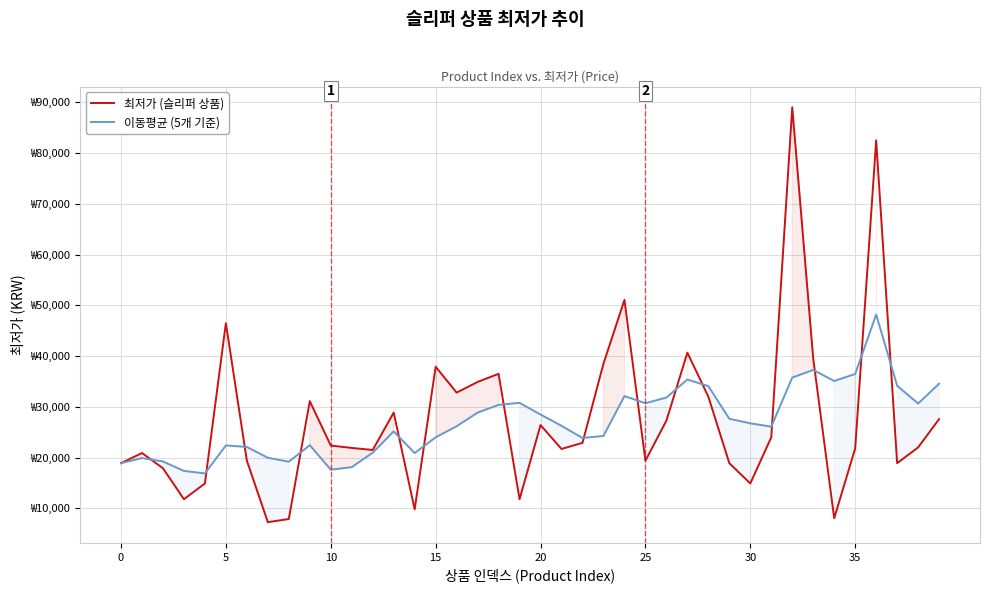

How many times do 이동평균 (5개 기준) and 최저가 (슬리퍼 상품) cross each other?

15